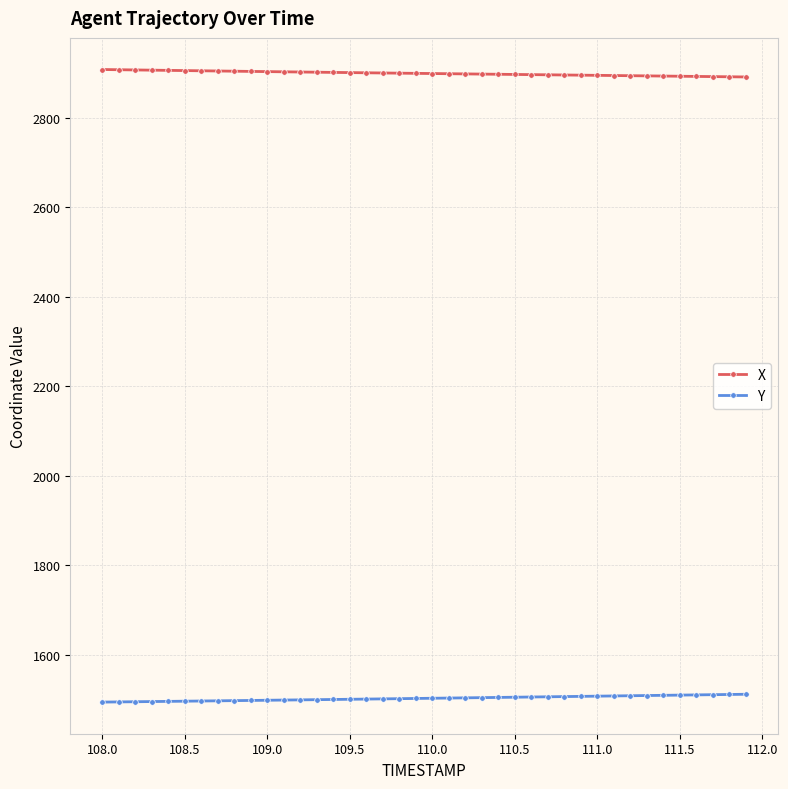

What is the minimum value shown in the chart?

1494.7